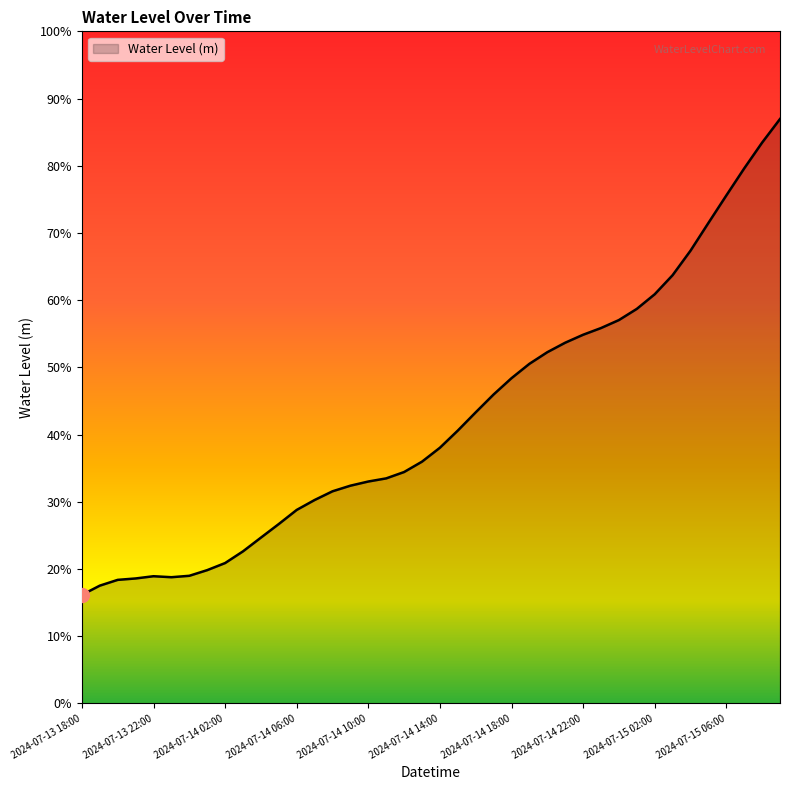

Reading left to right, transcribe all the data shown in this chart.

0.2	0.2	0.2	0.2	0.2	0.2	0.2	0.2	0.2	0.2	0.2	0.3	0.3	0.3	0.3	0.3	0.3	0.3	0.3	0.4	0.4	0.4	0.4	0.5	0.5	0.5	0.5	0.5	0.5	0.6	0.6	0.6	0.6	0.6	0.7	0.7	0.8	0.8	0.8	0.9